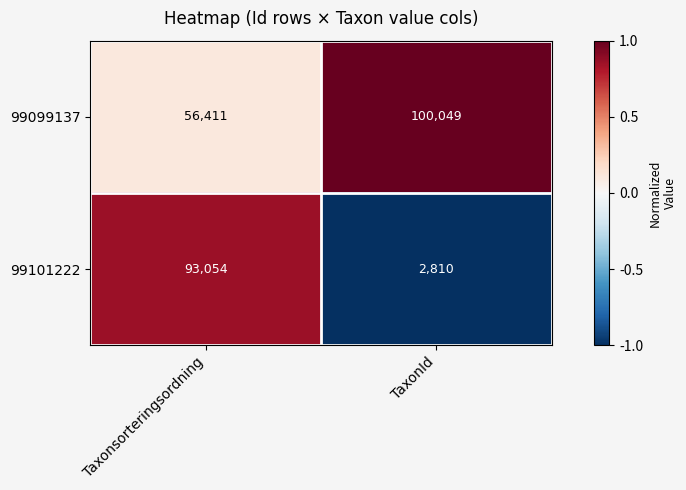

Rank the series at Taxonsorteringsordning from lowest to highest value.

99099137, 99101222